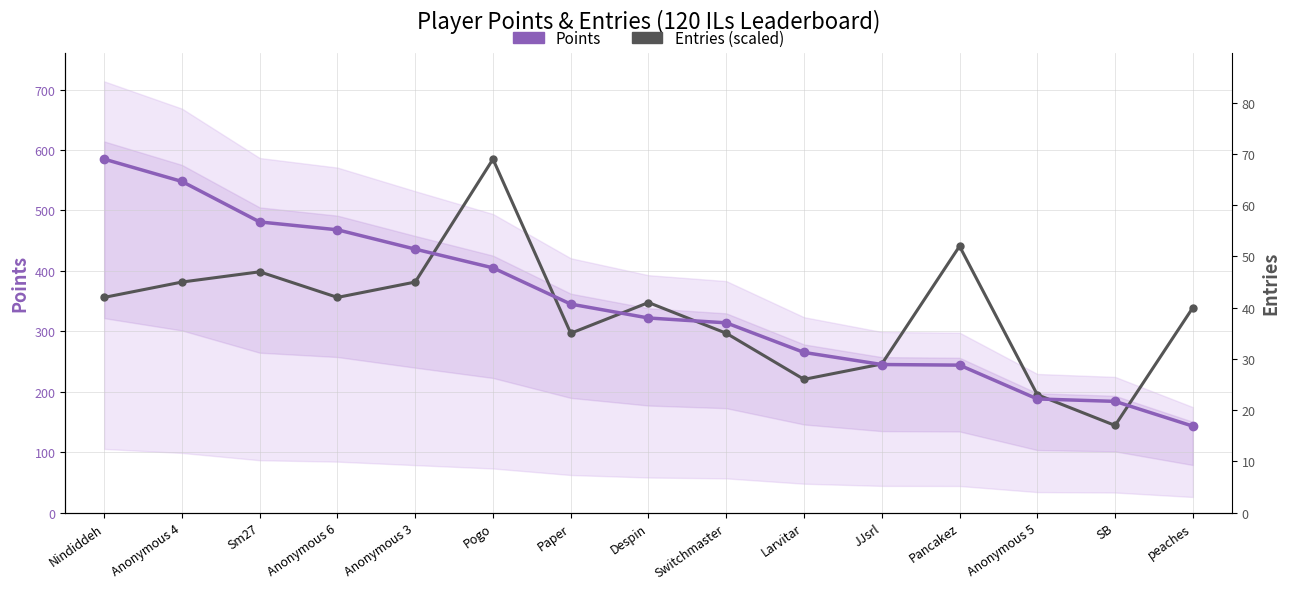

True or false: Entries (scaled) and Points cross at least once.

True